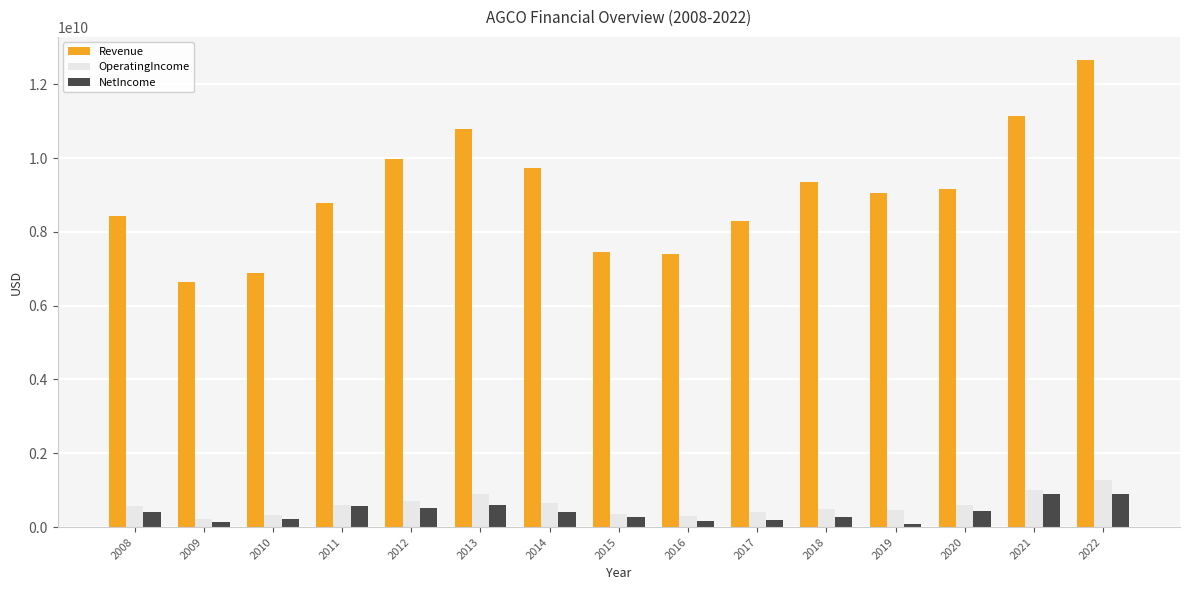

What is the difference between the second highest and minimum values in the OperatingIncome series?

782100000